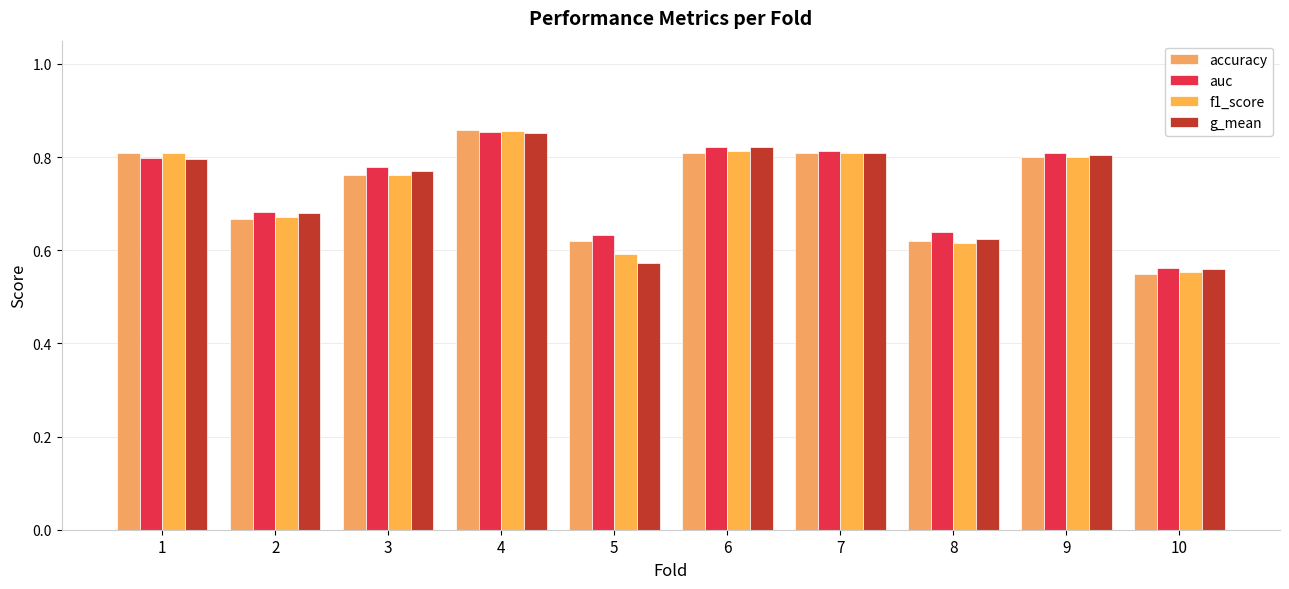

What is the difference between the second highest and minimum values in the f1_score series?

0.3